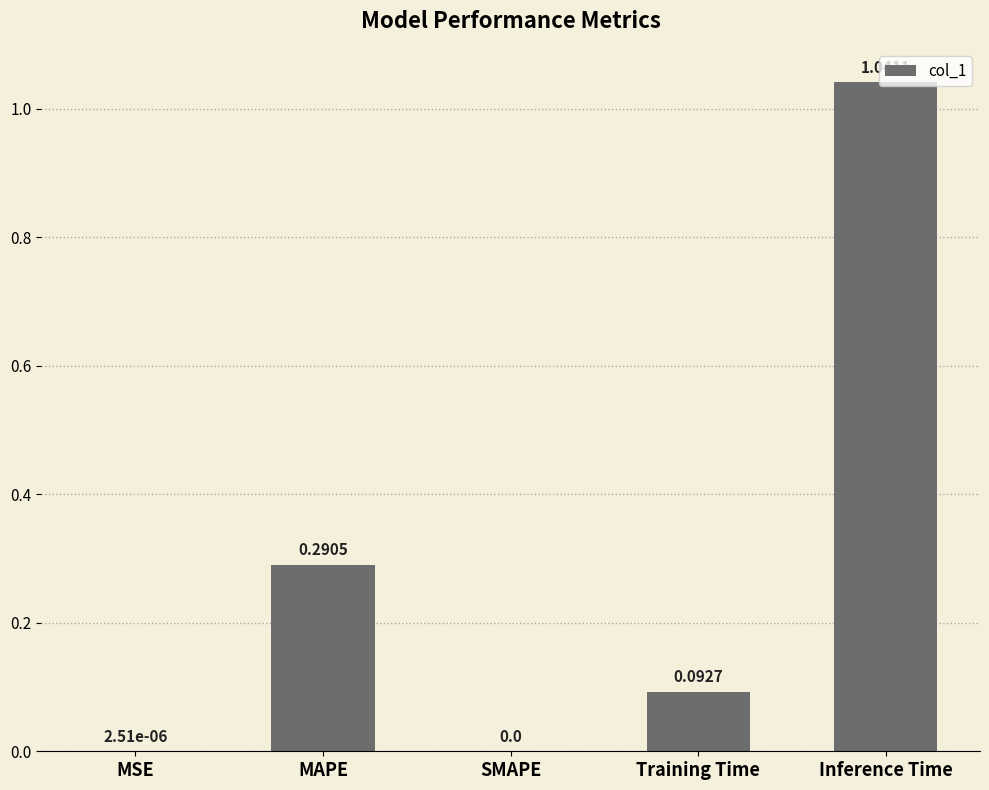

What is the sum of all values?

1.4